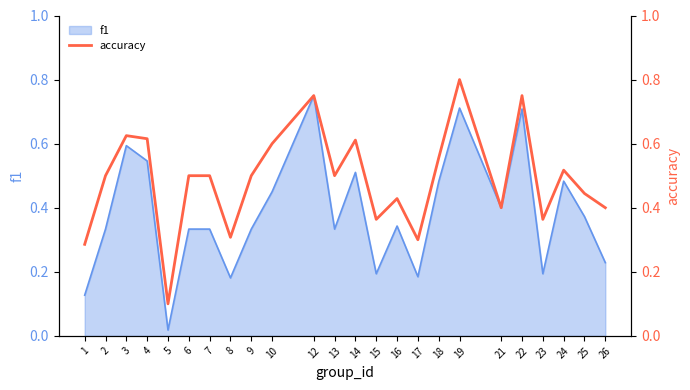

The chart shows a value of 0.4 at 15. True or false?

True